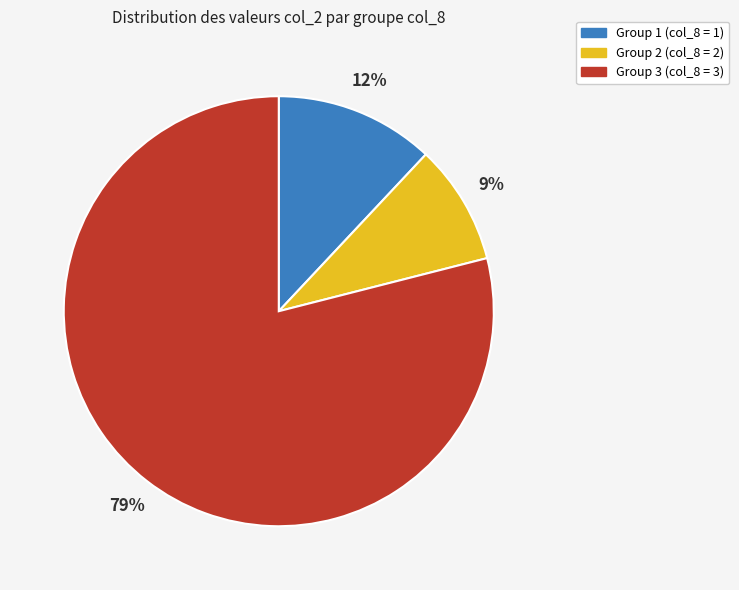

To the nearest percent, what portion does Group 3 (col_8 = 3) represent?

79%